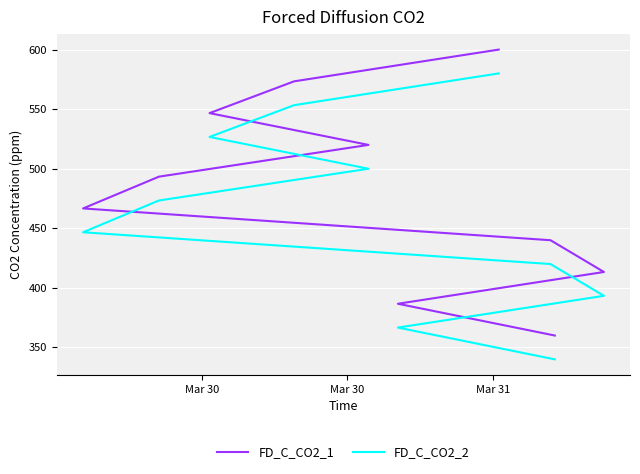

Which series has the widest spread of values?

FD_C_CO2_1